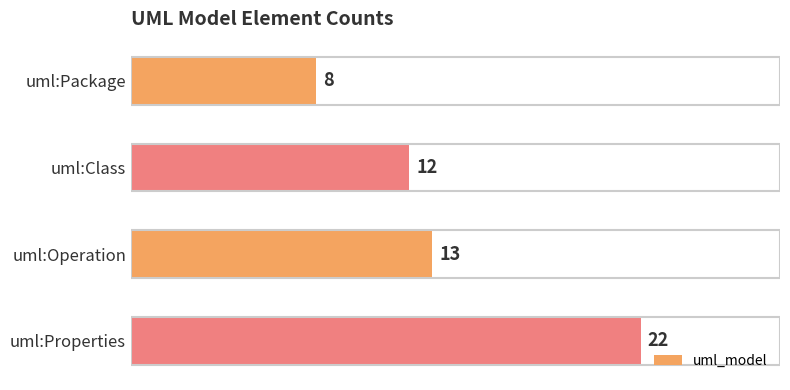

How many bars are there in total?

4